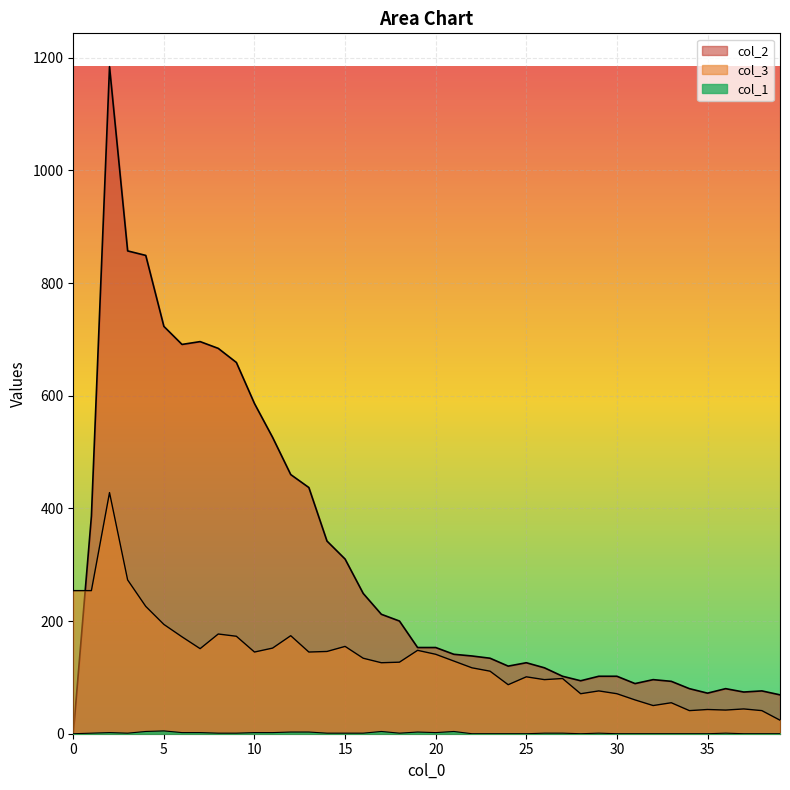

Is it true that col_3 equals 18 at 34?

False